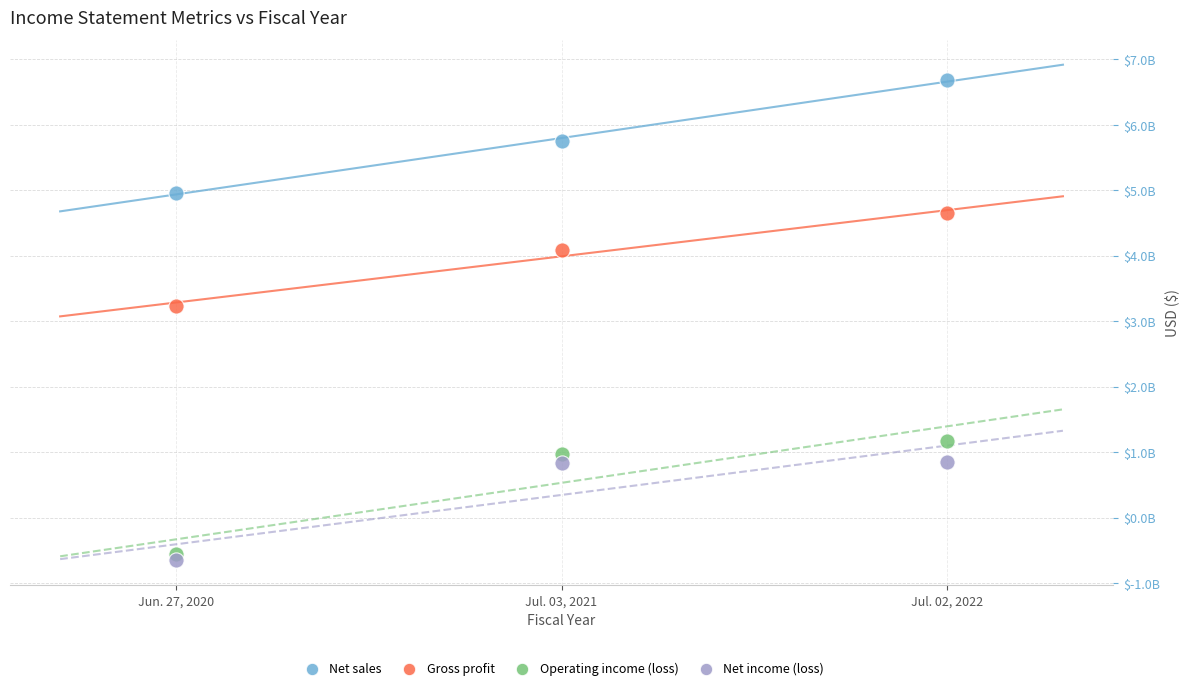

Which series contains the lowest Y value?

Net income (loss)